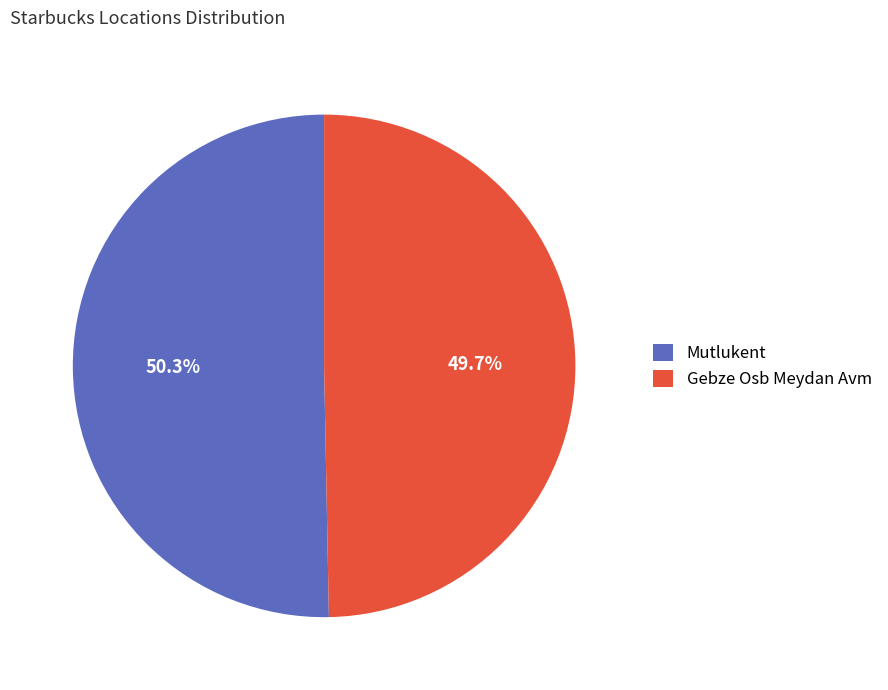

Combined, what portion of the pie is Mutlukent and Gebze Osb Meydan Avm?

100.0%